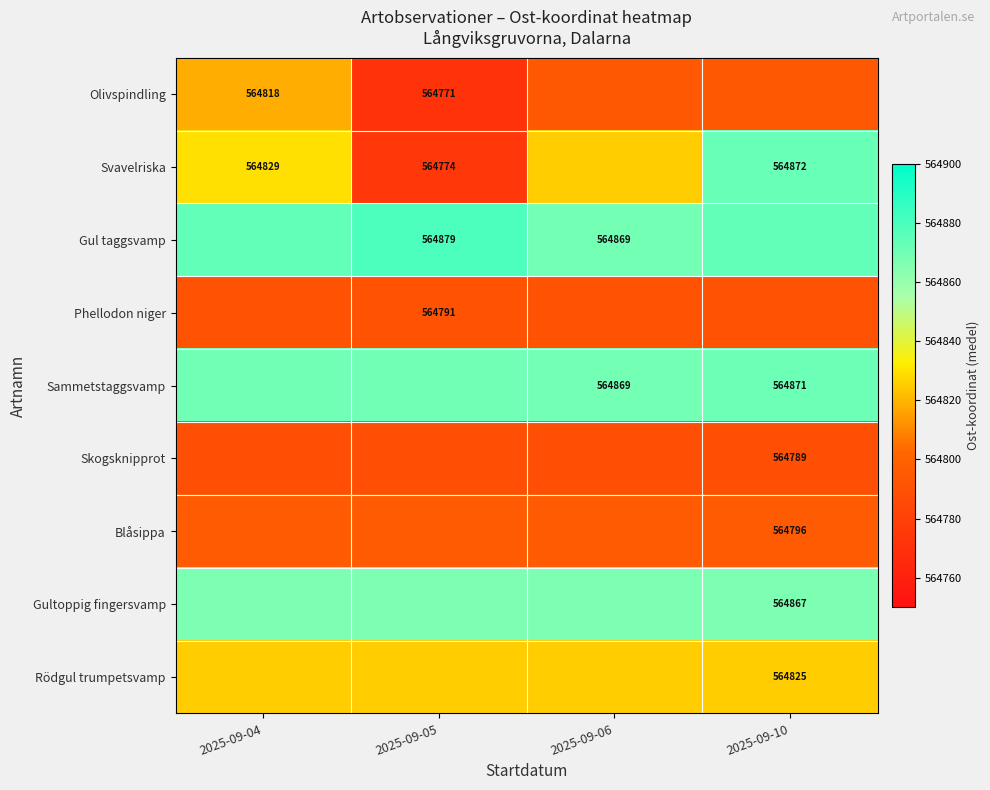

Is the value of Svavelriska at 2025-09-05 greater than the value of Skogsknipprot at 2025-09-10?

No